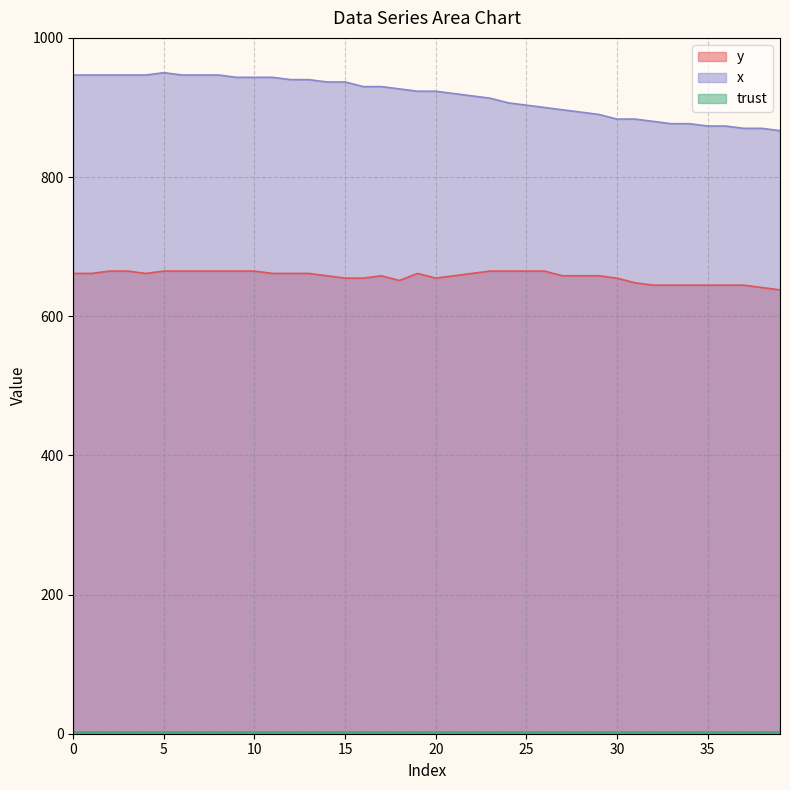

Is the value of y at 34 greater than the value of x at 11?

No